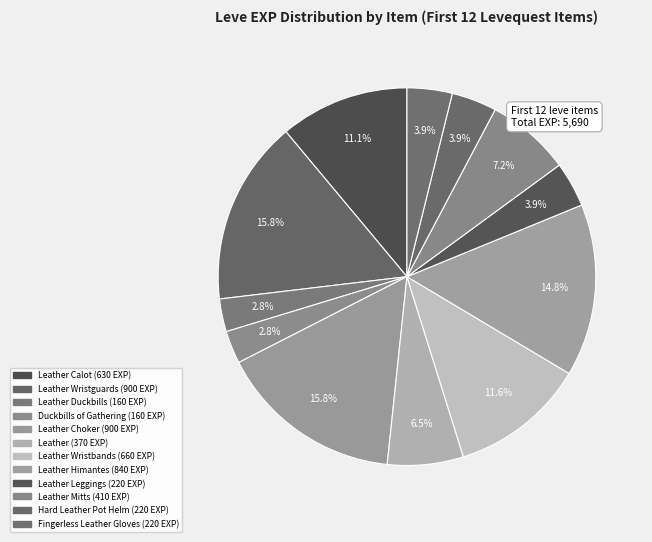

How many slices are in this pie chart?

12